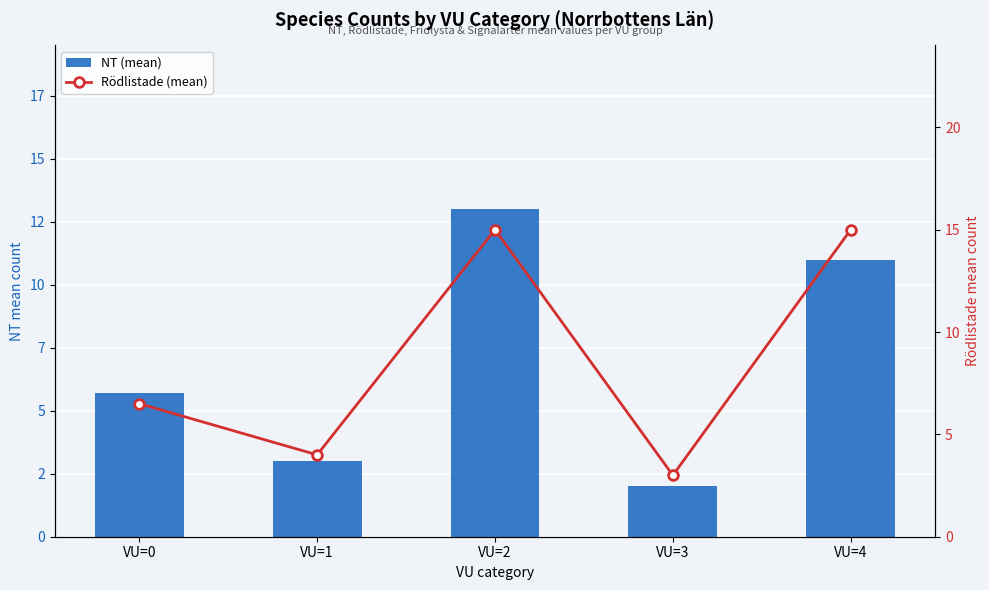

Between VU=0 and VU=1, which is larger?

VU=0